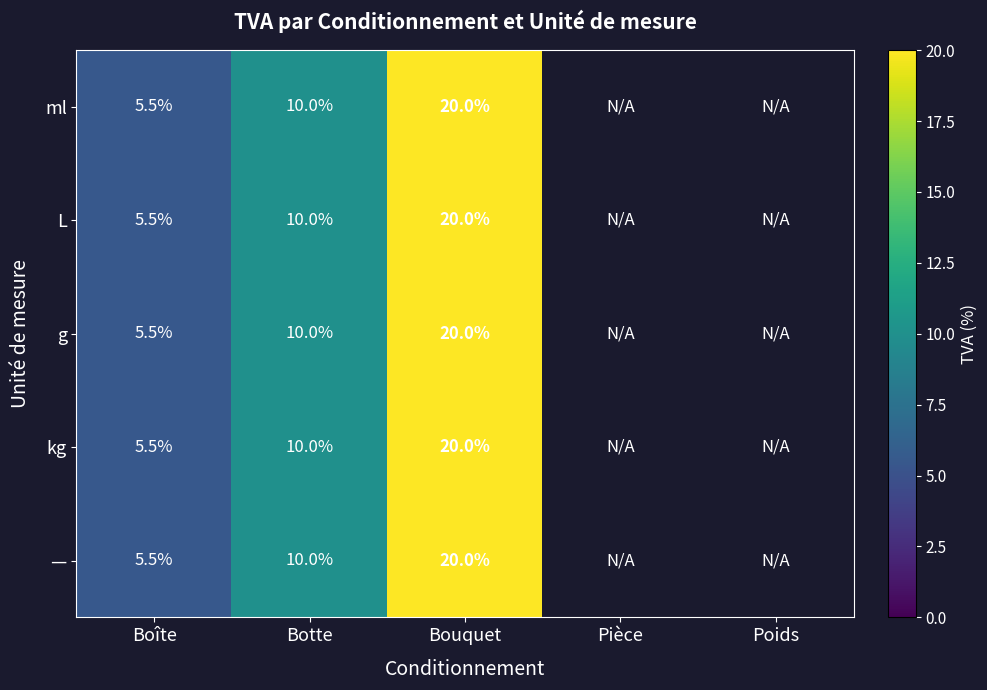

What is the maximum value shown in the chart?

20.0